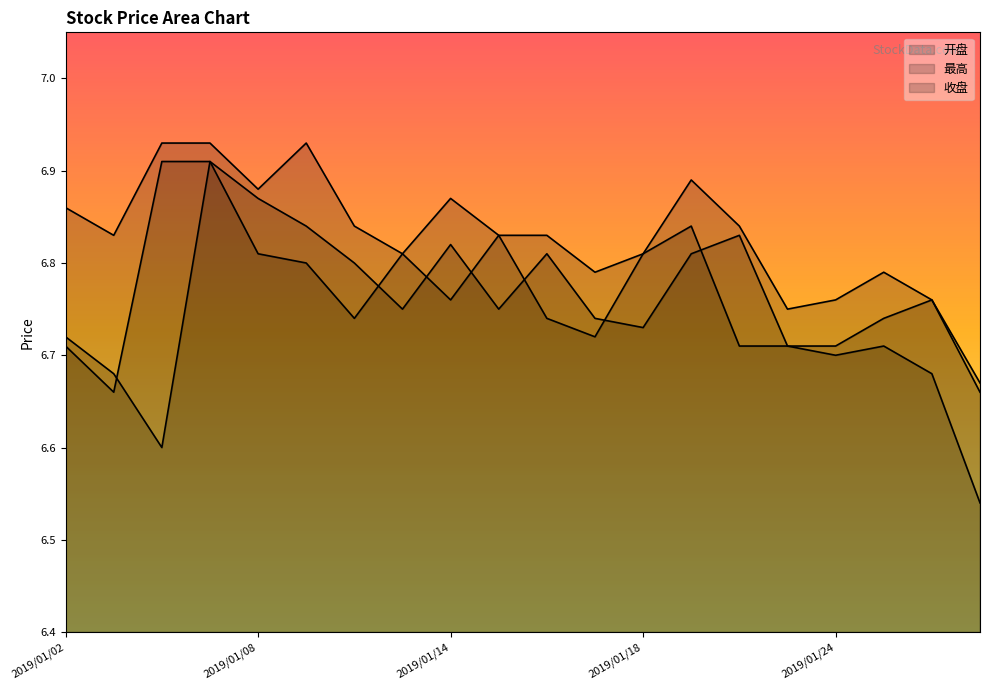

Is the value of 最高 at 2019/01/04 greater than the value of 开盘 at 2019/01/08?

Yes